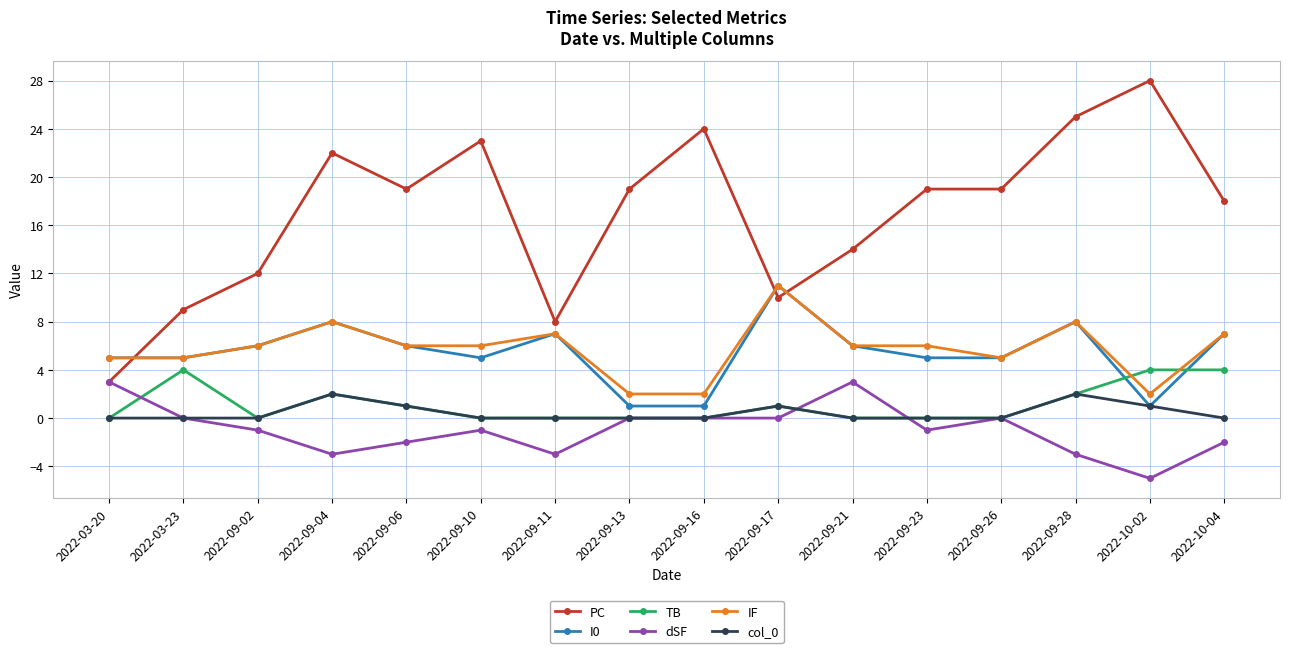

At which category does IF reach its first local peak?

2022-09-04